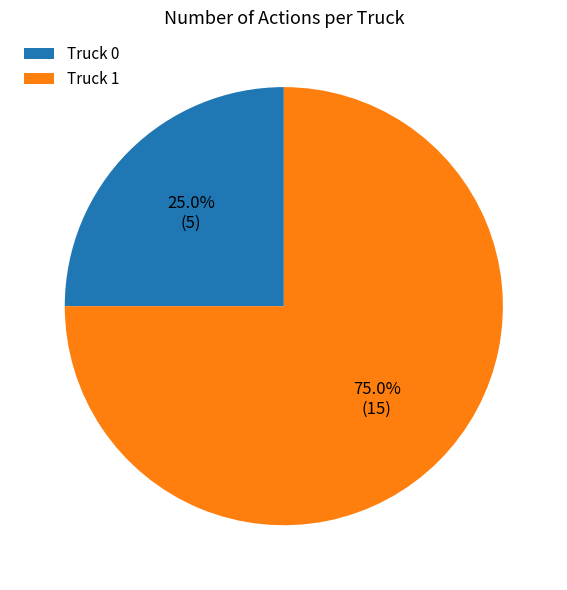

Does Truck 1 account for over 50% of the chart?

Yes